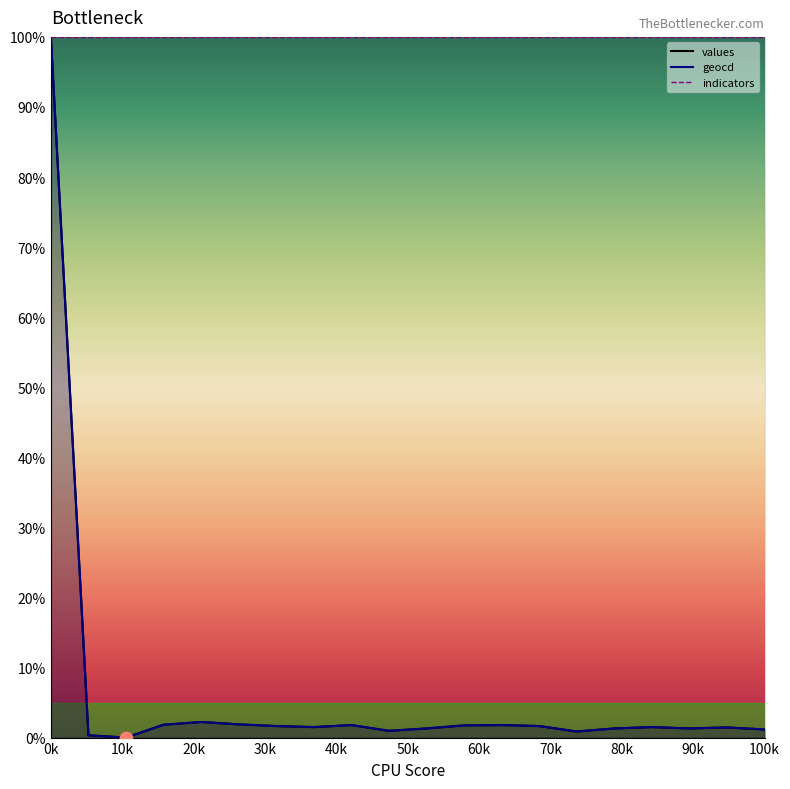

Which series contains the highest Y value?

values